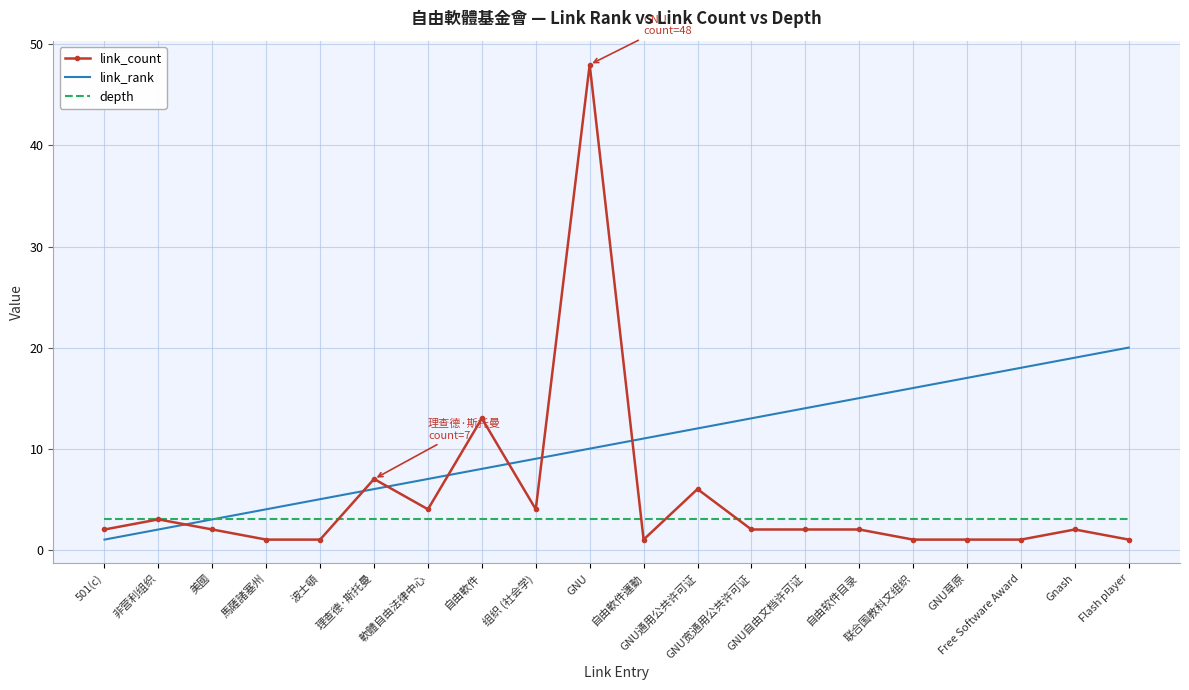

List the series in order of their overall mean, lowest first.

depth, link_count, link_rank